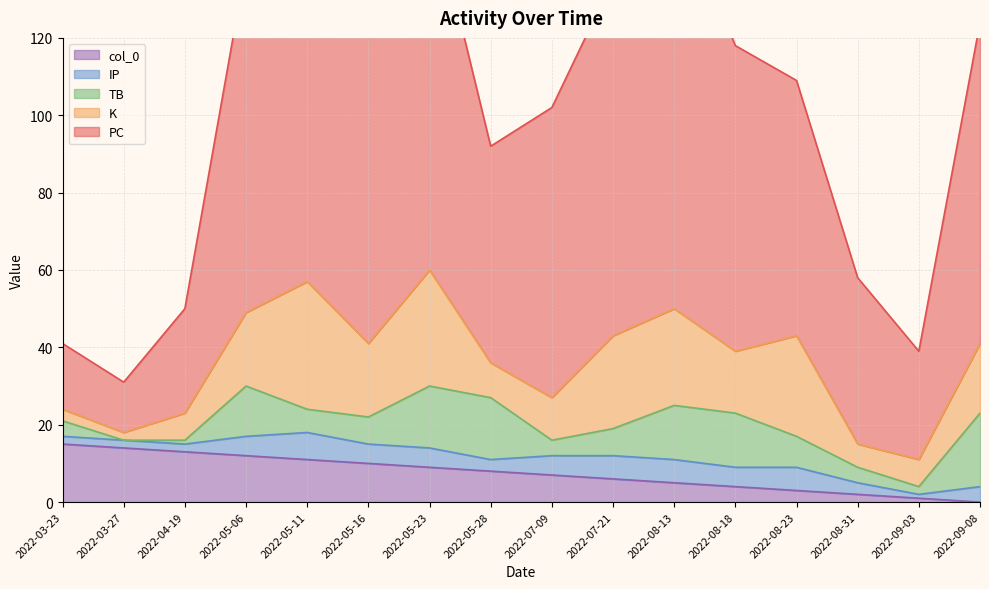

What is the label of the 16th point from the left?

2022-09-08